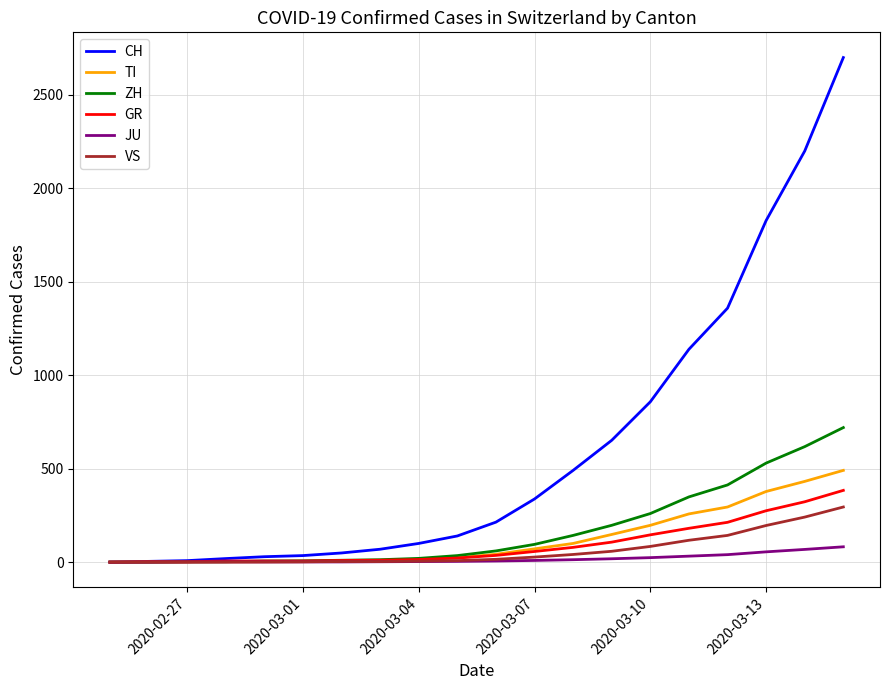

Which series has the largest range (max minus min)?

CH